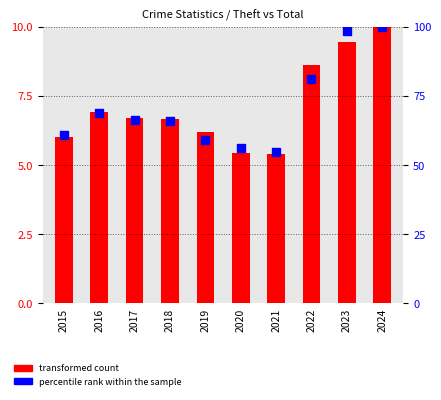

Which series reaches the minimum Y coordinate?

transformed count